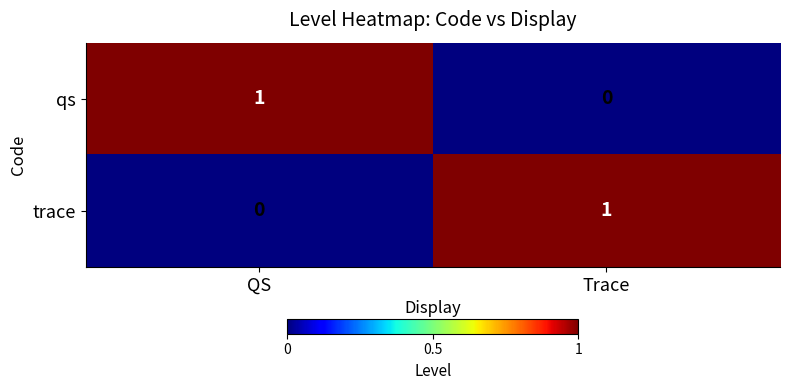

At which label does qs reach its peak?

QS